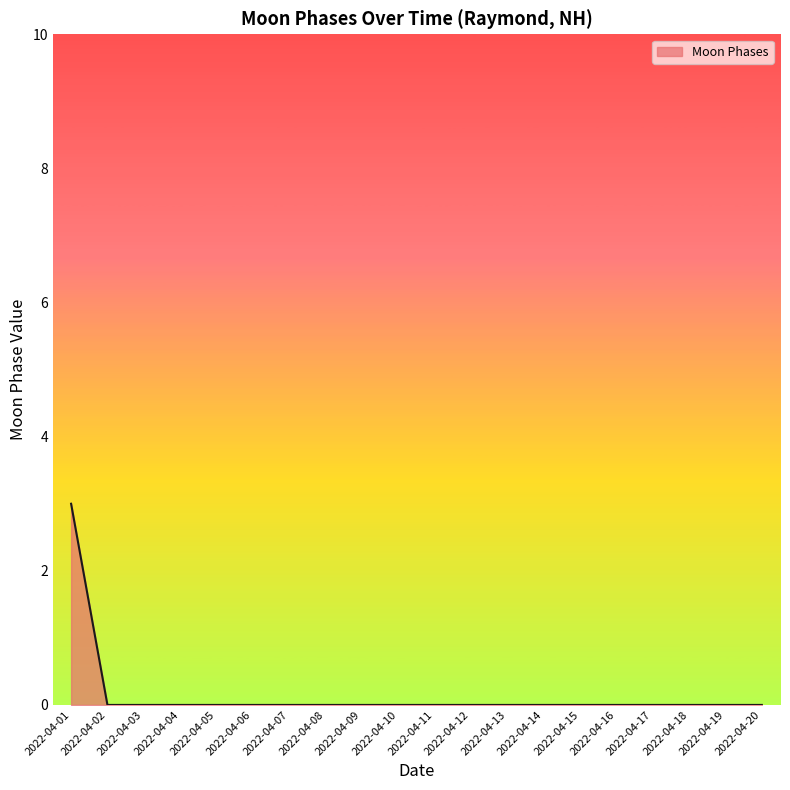

What is the sum of all values?

3